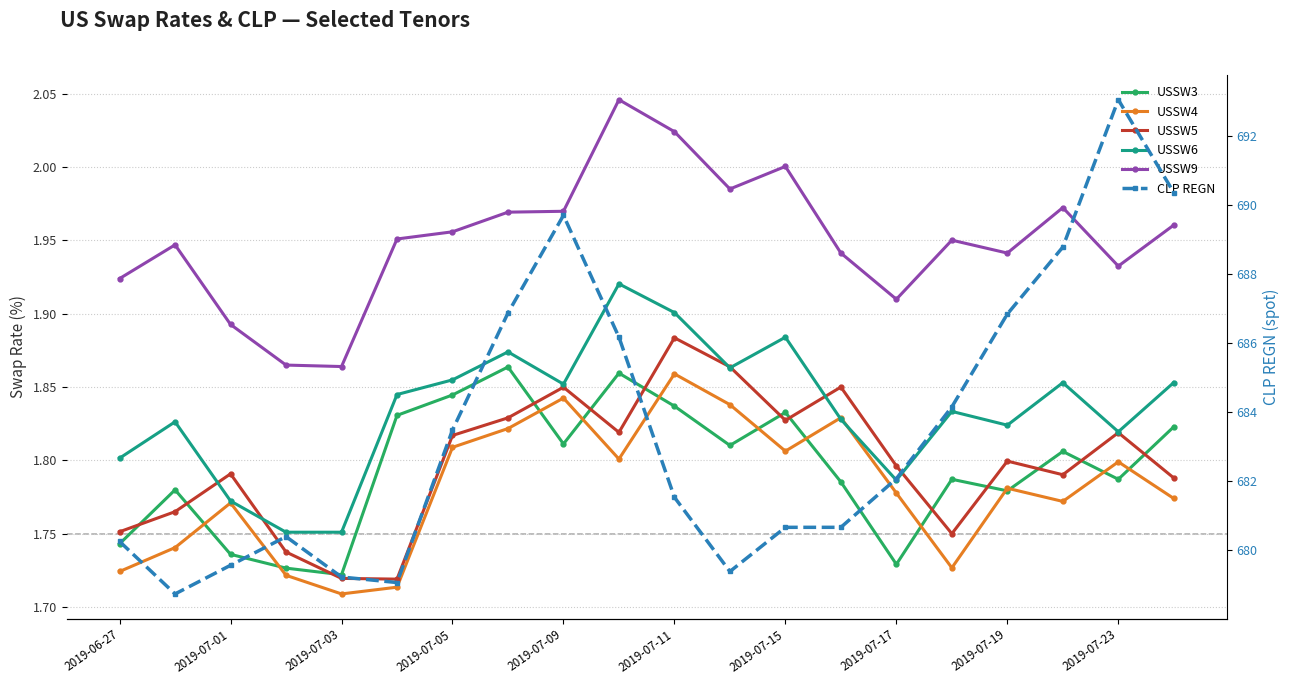

What is the sum of all CLP REGN values?

13670.7